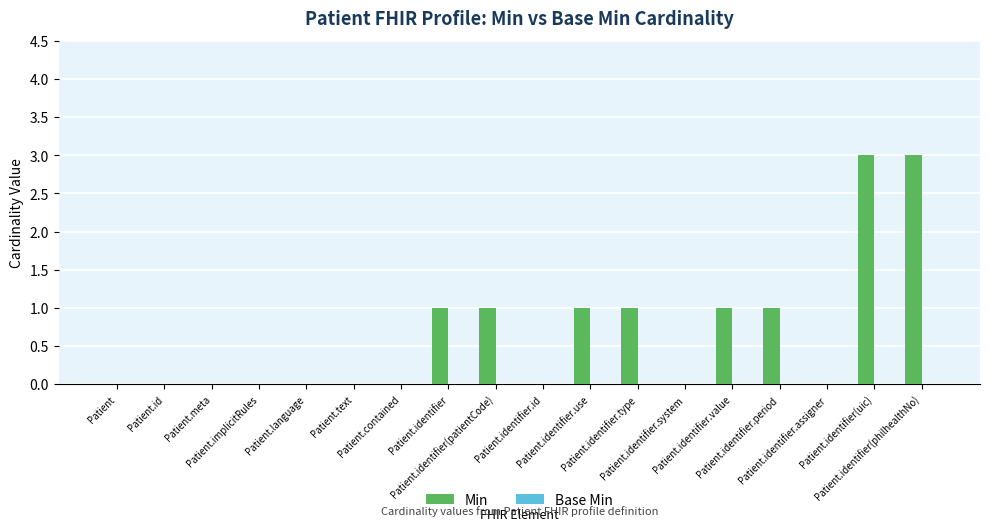

What is the greatest value displayed?

3